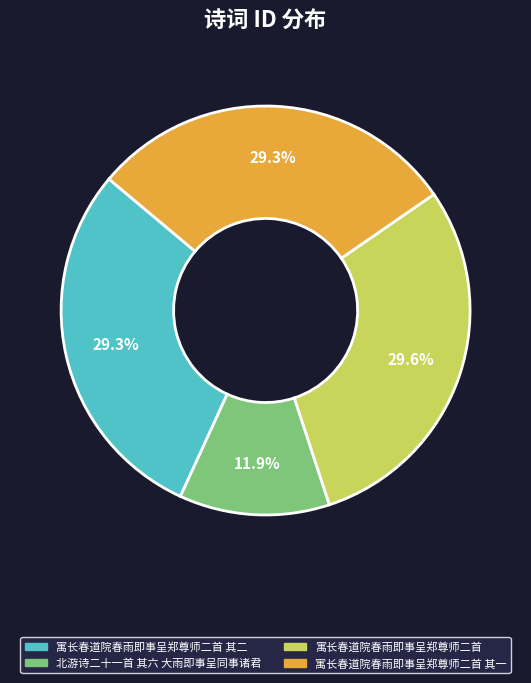

Is there a majority slice in this chart?

No